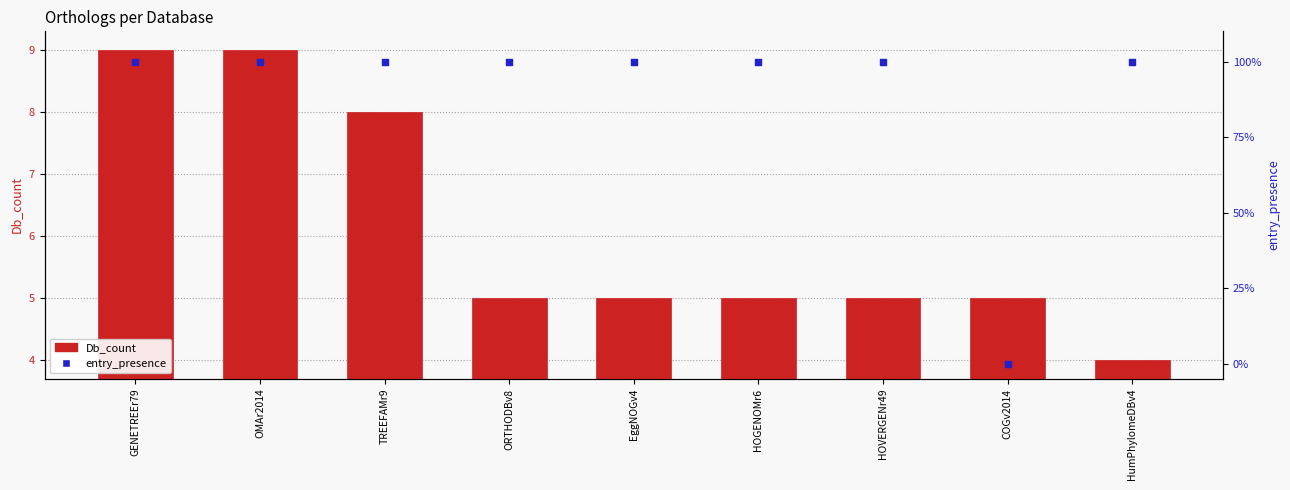

Which series has the largest total across all categories?

entry_presence